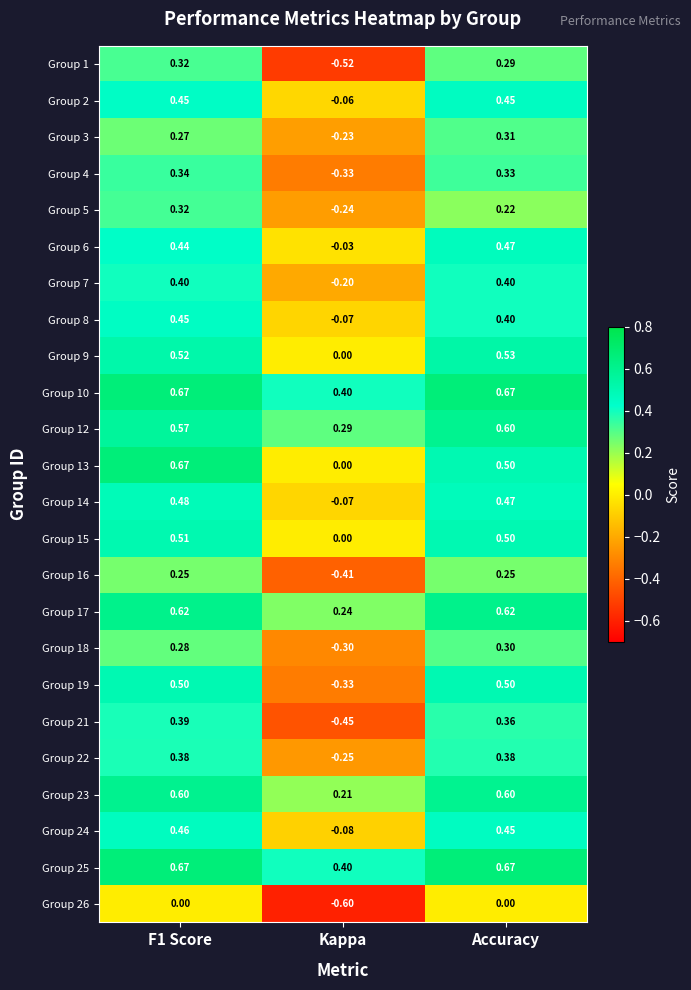

At which label is Group 17 closest to 0?

Kappa